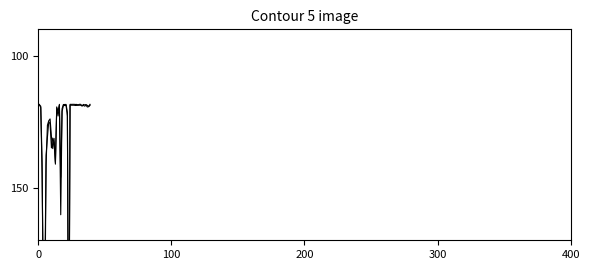

How many lines are shown in the chart?

2